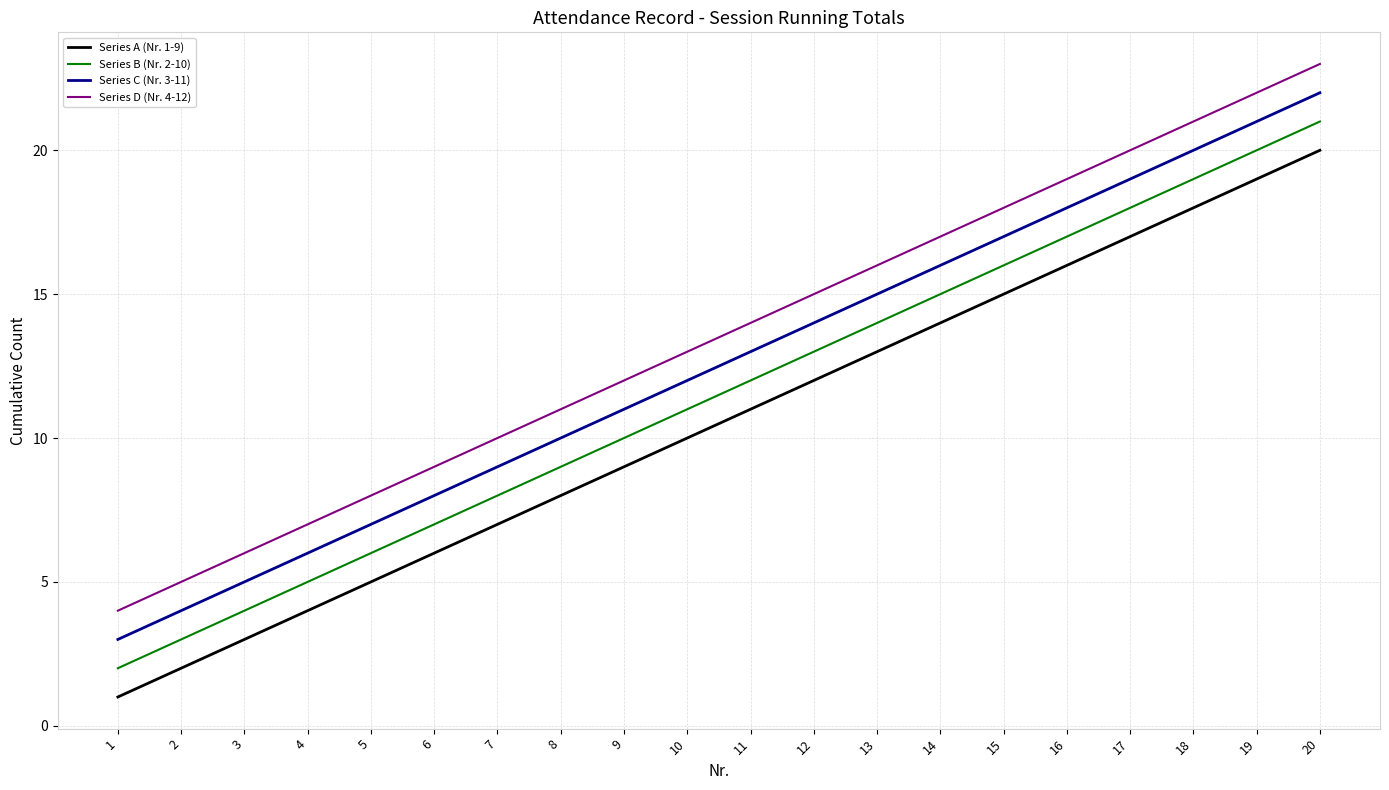

What is the sum of the Series B (Nr. 2-10) values at 10 and 3?

15